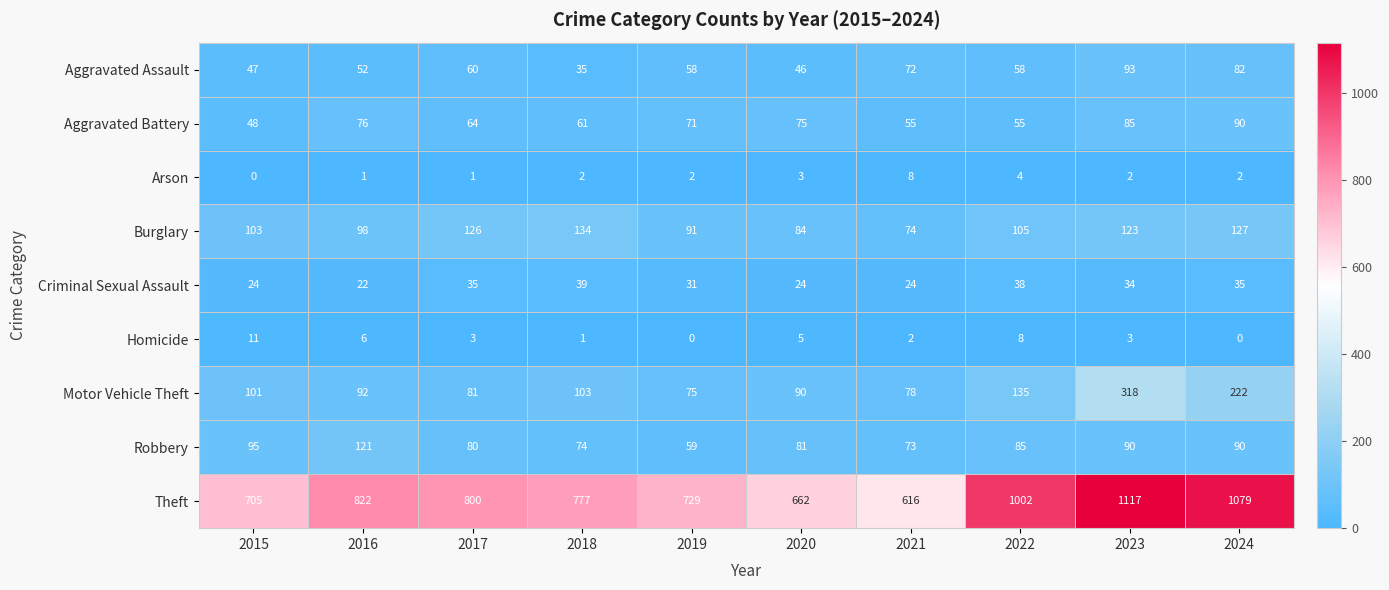

Is the value of Burglary at 2017 greater than the value of Robbery at 2016?

Yes